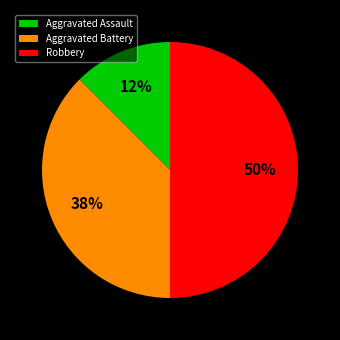

Is the sum of Aggravated Battery and Robbery greater than half?

Yes